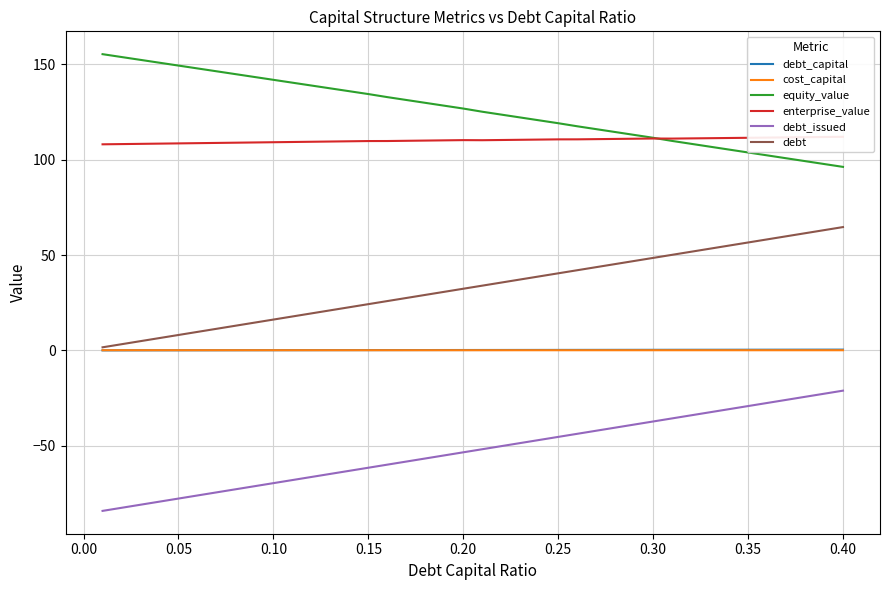

How many interior local valleys does the enterprise_value series have?

2